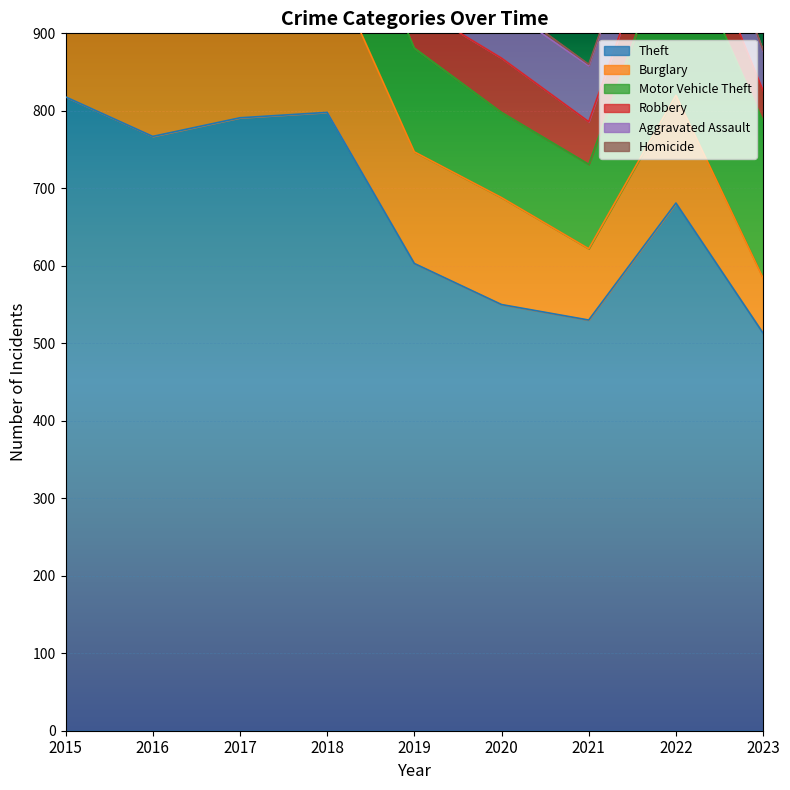

True or false: Burglary and Aggravated Assault cross at least once.

False